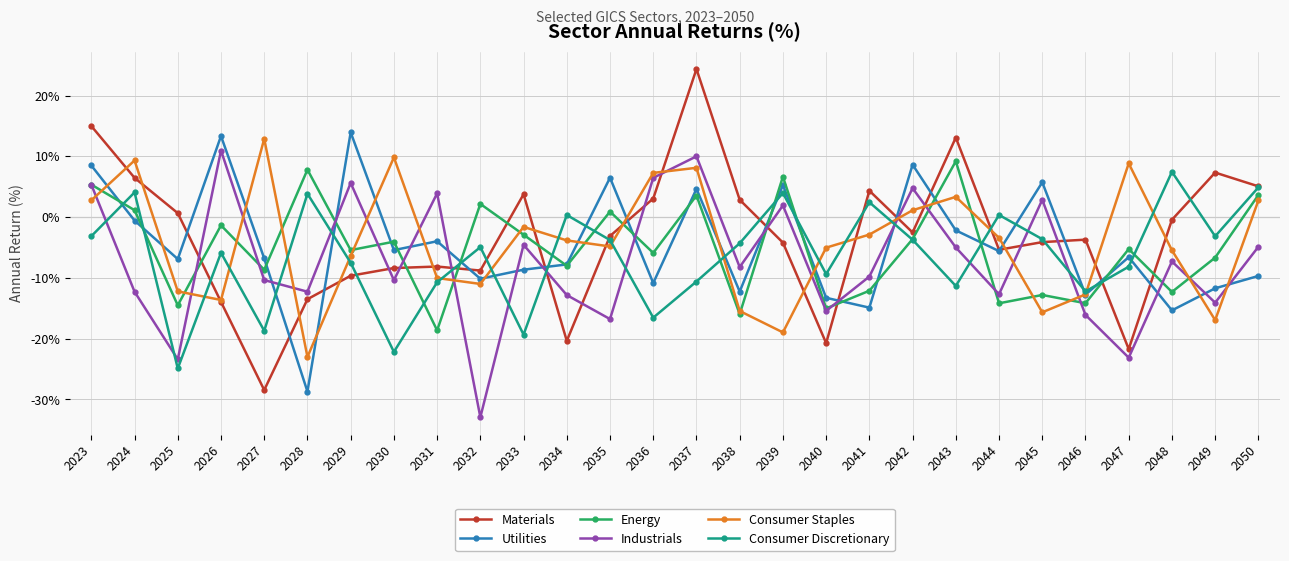

How many lines are shown in the chart?

6